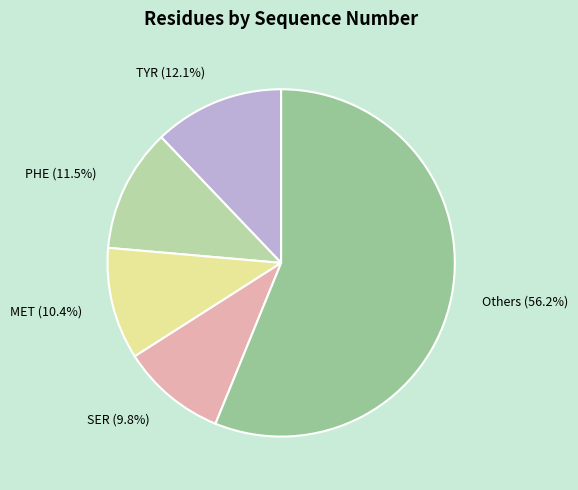

Which category accounts for the majority?

Others (56.2%)